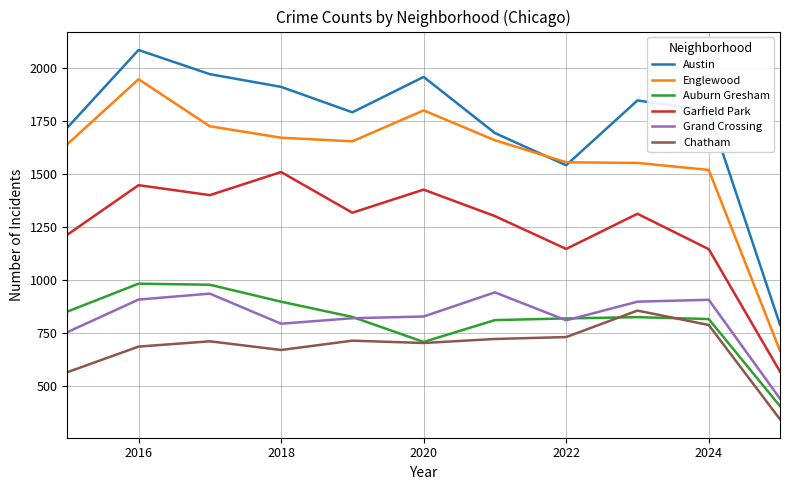

Which series has the largest total across all categories?

Austin